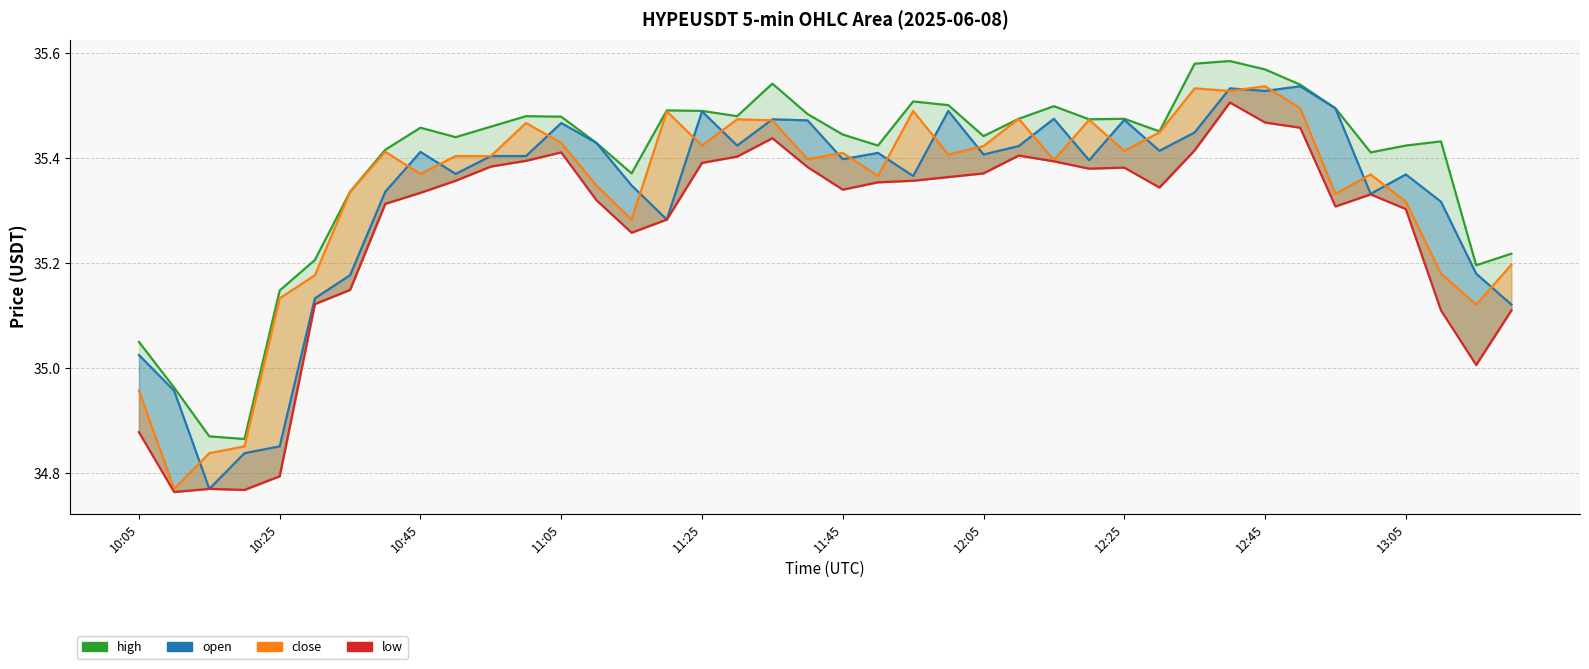

At how many categories does at least one series exceed 34?

40